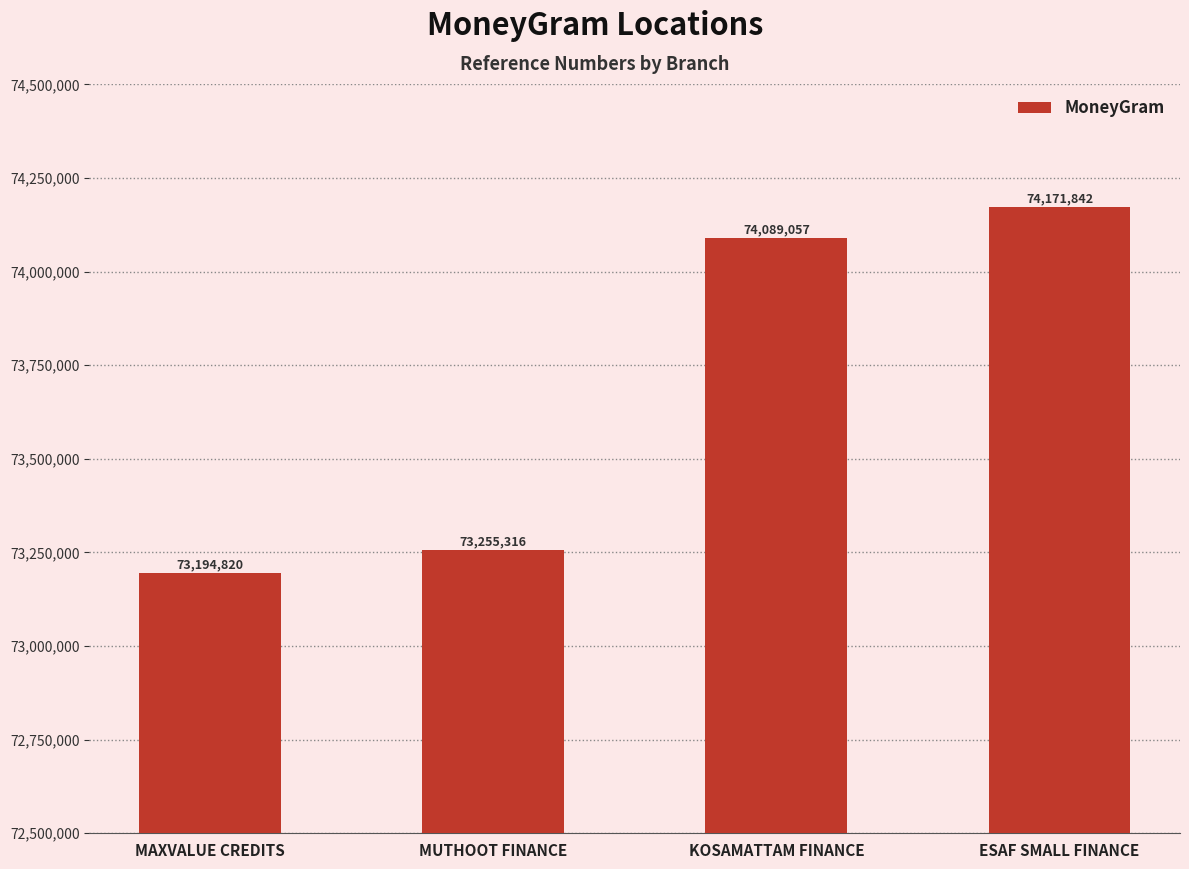

What is the label of the 4th bar from the left?

ESAF SMALL FINANCE